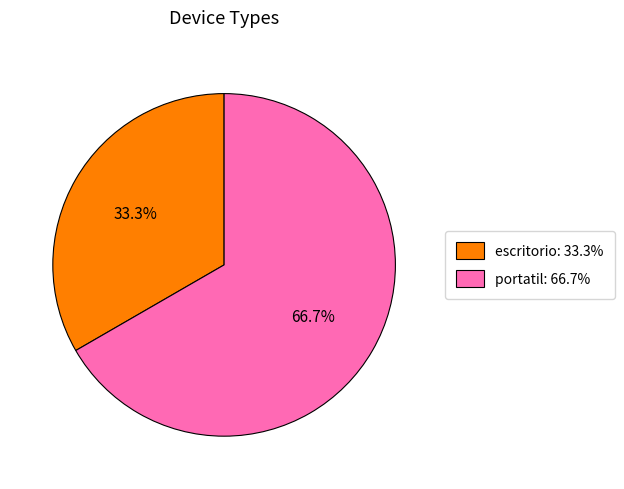

To the nearest percent, what percentage of the pie is escritorio?

33%